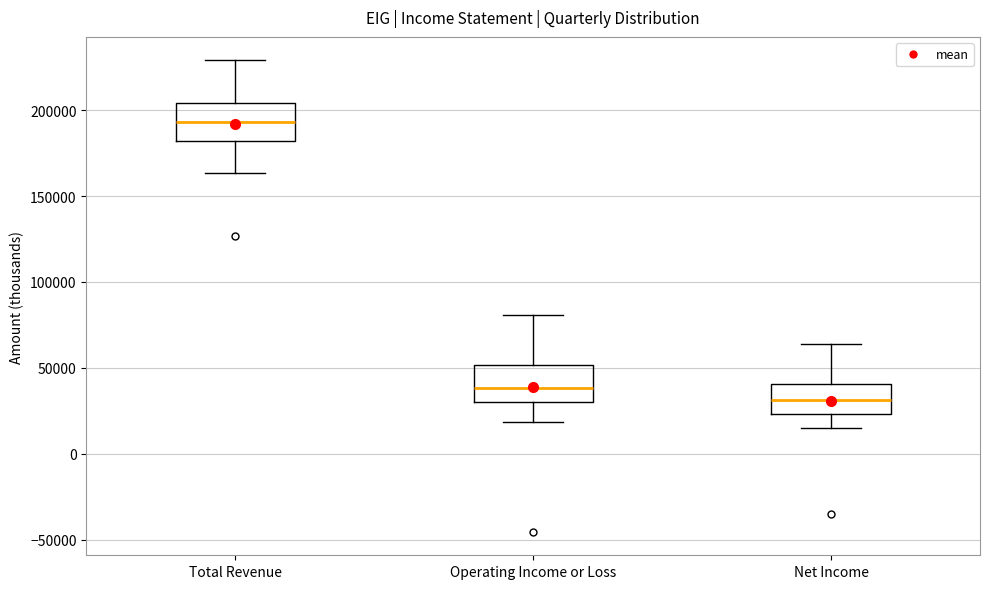

Reading left to right, transcribe this box plot: for each box, give where its median line is, the range the box spans, and where its two whiskers end, as read against the y-axis. The values are not printed on the chart, so give them approximately, as read against the axis.

Total Revenue: median 195000, box 180000 to 205000, whiskers 165000 to 230000
Operating Income or Loss: median 40000, box 30000 to 50000, whiskers 20000 to 80000
Net Income: median 30000, box 25000 to 40000, whiskers 15000 to 65000